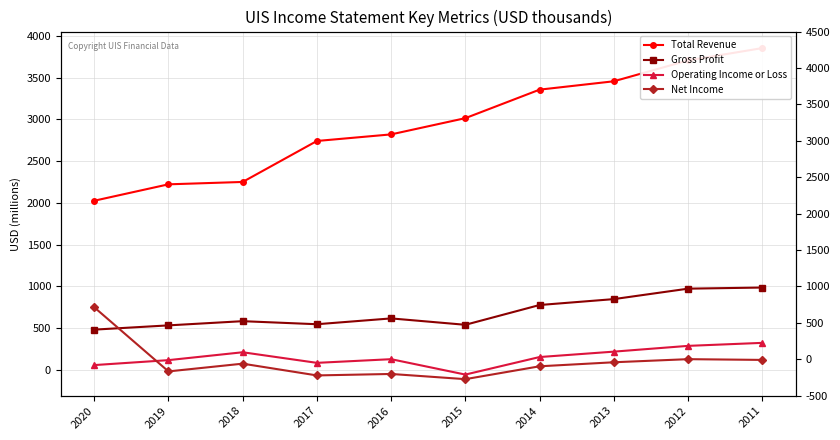

At which label is Operating Income or Loss closest to 134?

2016